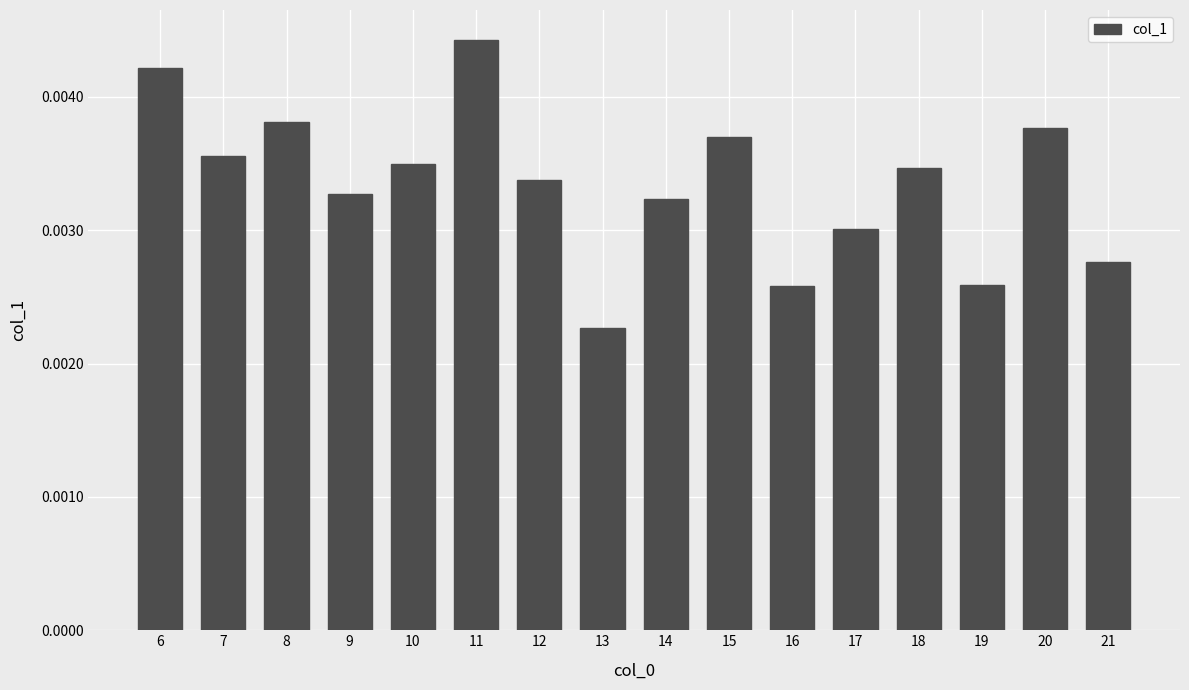

Count the number of categories in the chart.

16